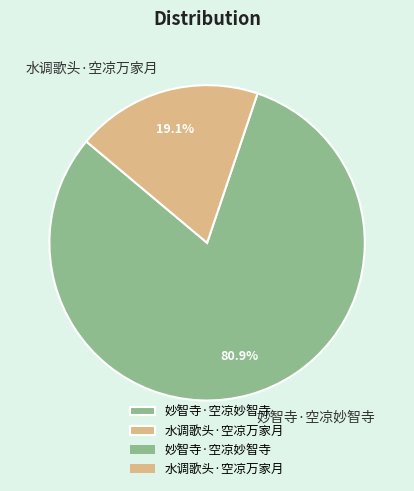

To the nearest percent, what is the difference between the largest and smallest slice percentages?

62%